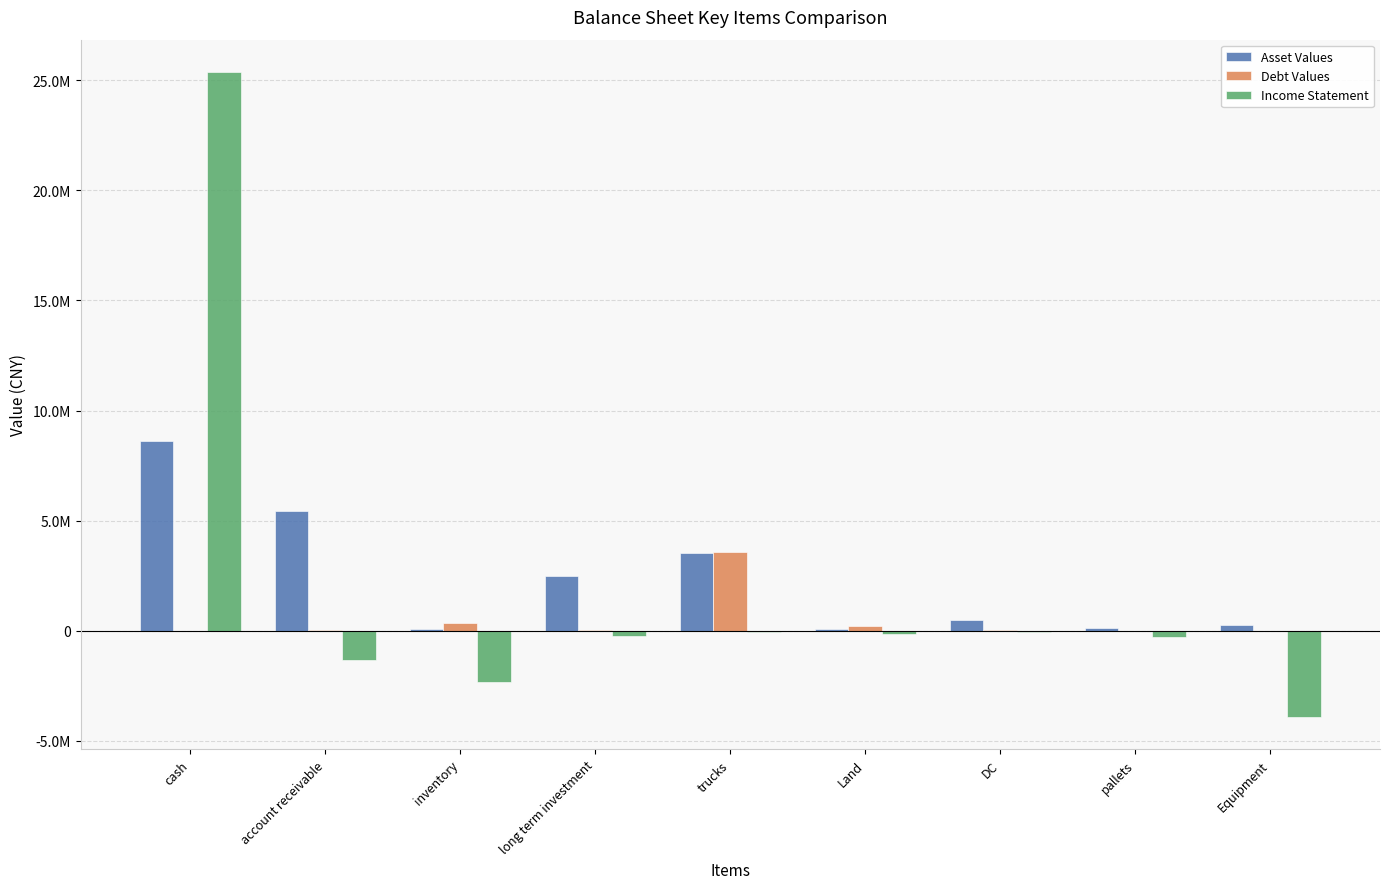

Which category has the lowest value in the Debt Values series?

Equipment